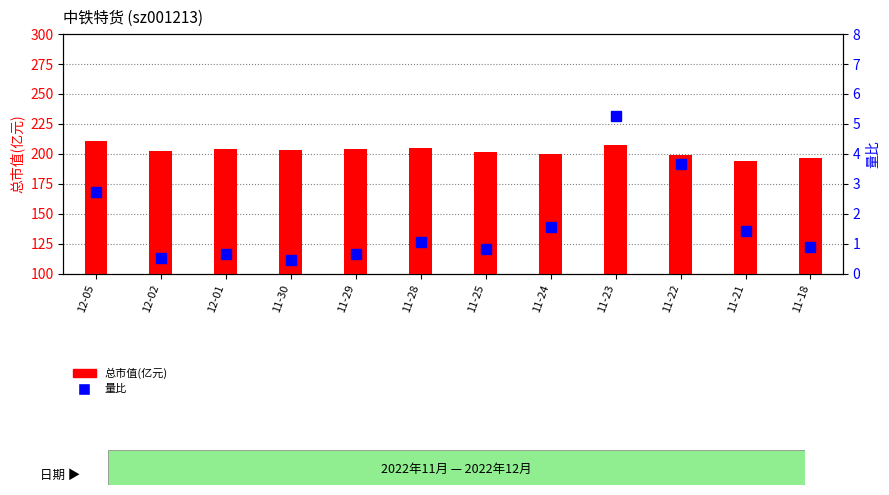

At which category is the sum across all series the highest?

12-05